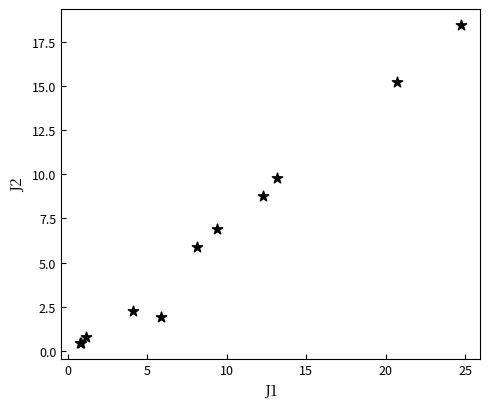

What Y value in the scatter plot is closest to 9?

8.8